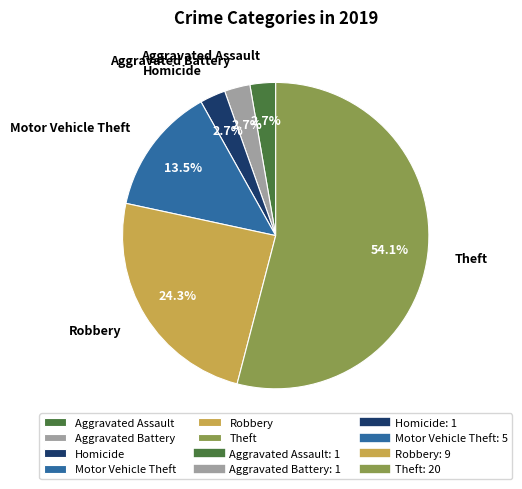

Which slice is the largest?

Theft